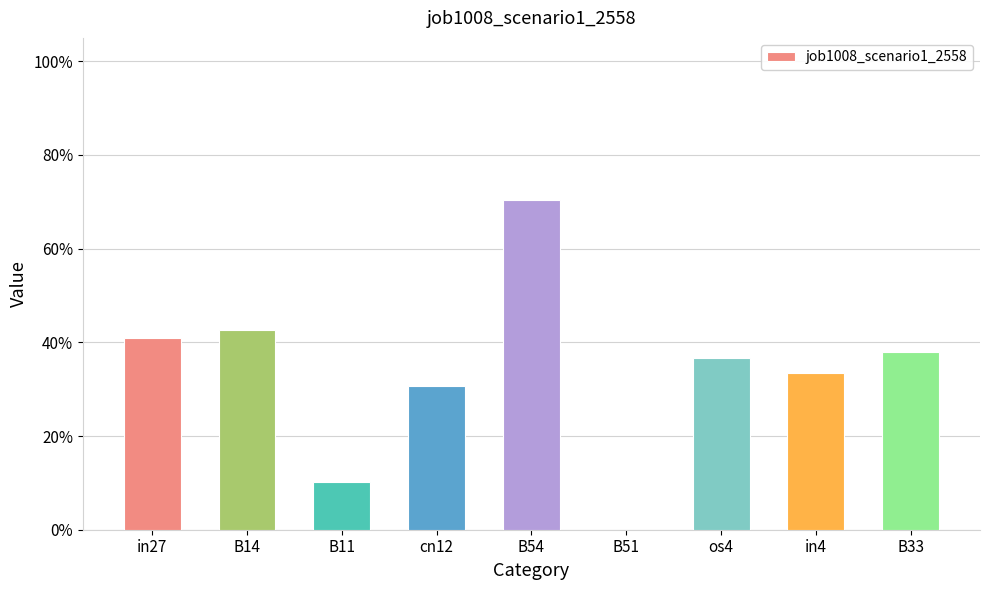

Reading right to left, extract all data points from this chart.

0.4	0.3	0.4	0.0	0.7	0.3	0.1	0.4	0.4